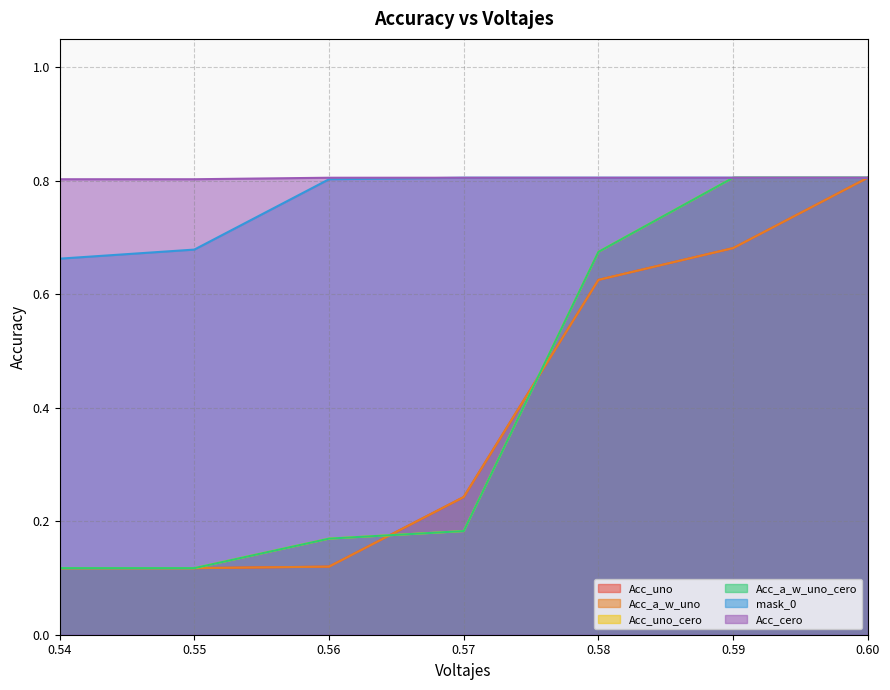

Count the number of categories in the chart.

7